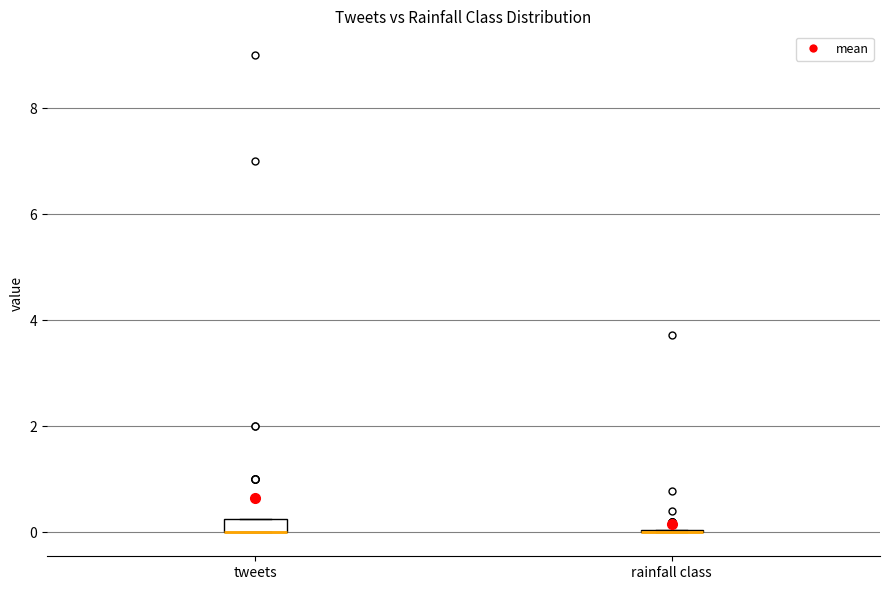

Comparing the boxes themselves (not the whiskers), which one is the tallest?

tweets